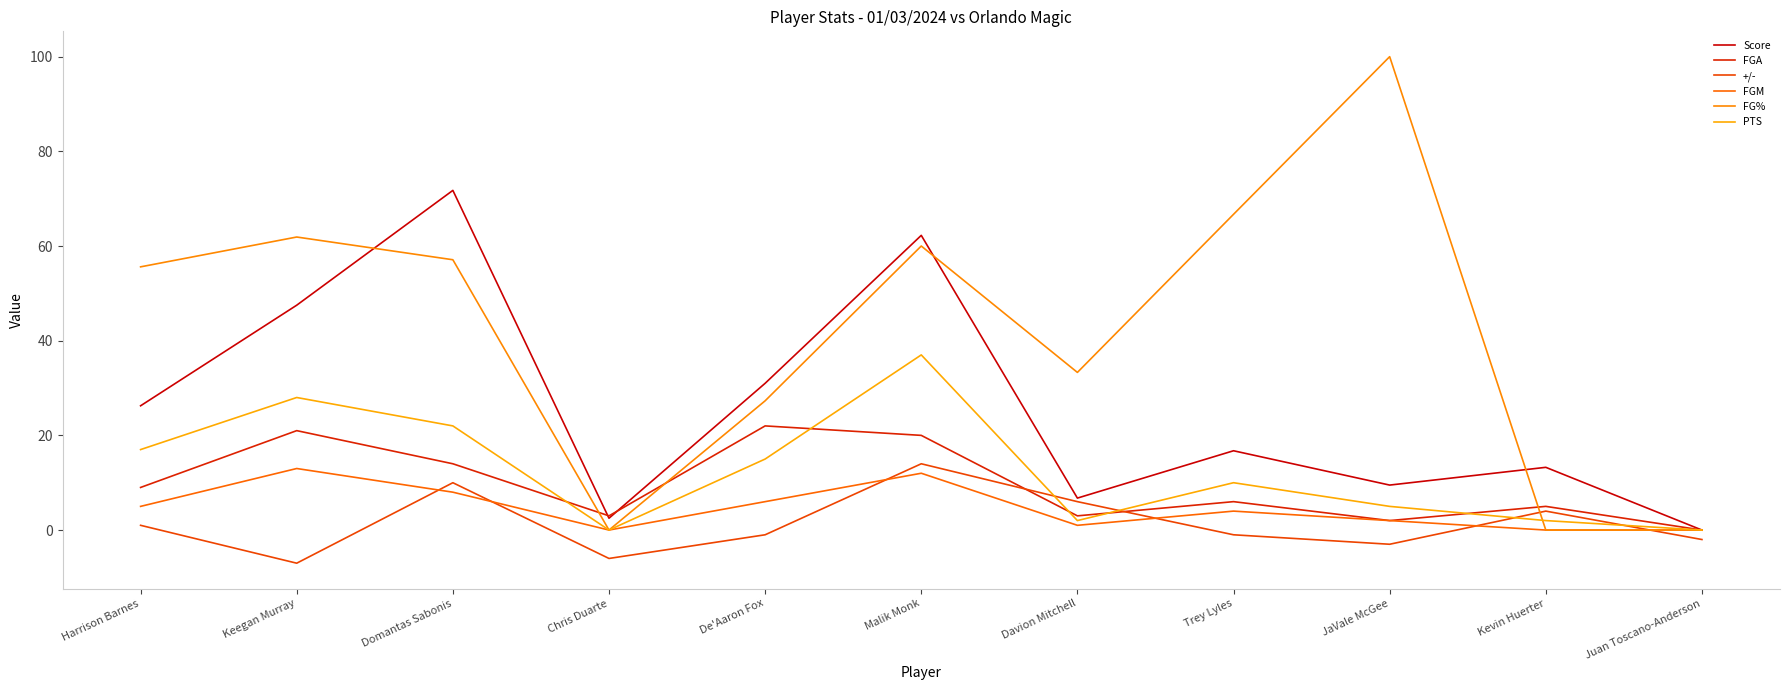

In Score, how many points are higher than both neighbors (excluding endpoints)?

4